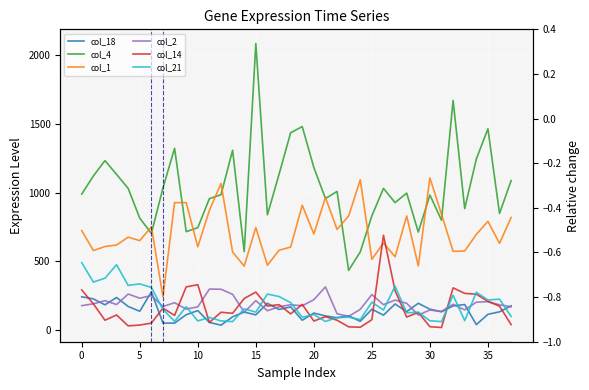

What is the difference between the col_2 values at 20 and 10?

52